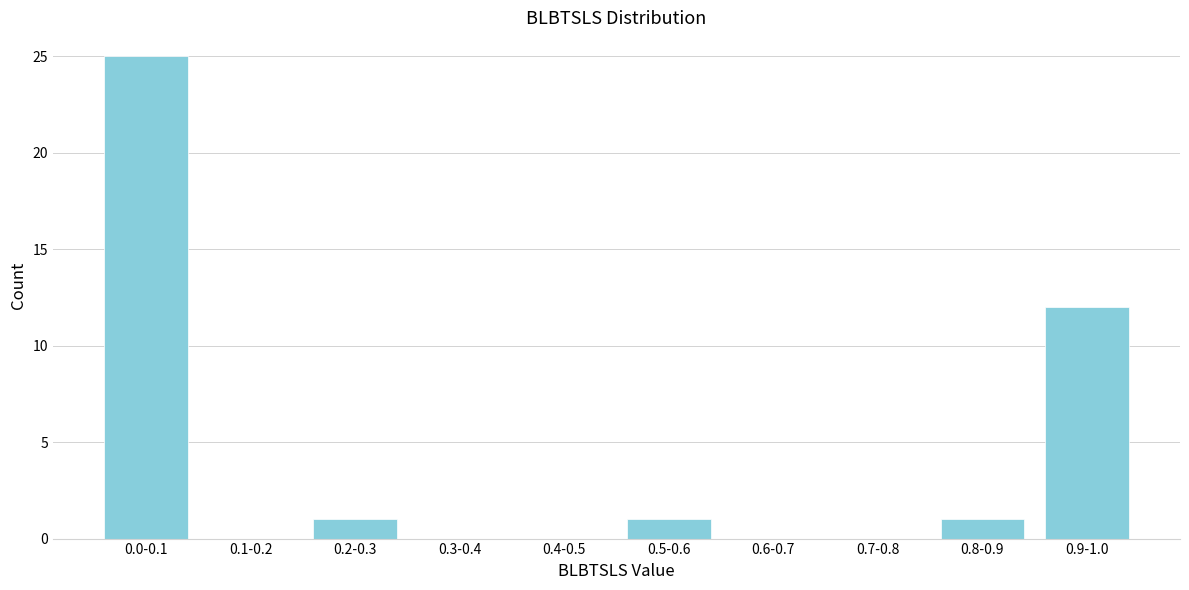

Reading left to right, transcribe all the data shown in this chart.

0.0-0.1=25	0.1-0.2=0	0.2-0.3=1	0.3-0.4=0	0.4-0.5=0	0.5-0.6=1	0.6-0.7=0	0.7-0.8=0	0.8-0.9=1	0.9-1.0=12